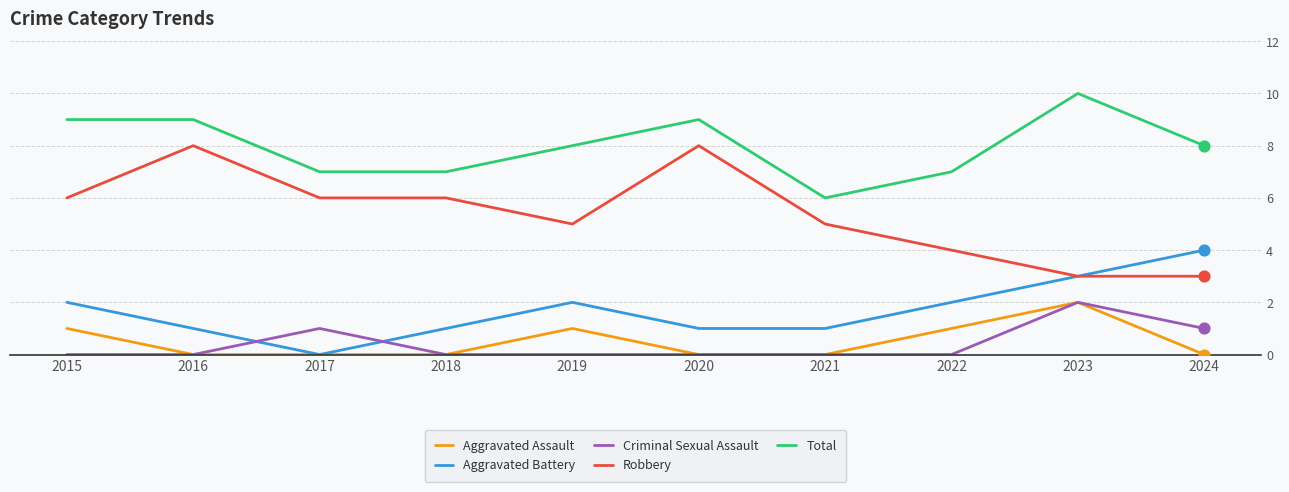

Which series has the largest total across all categories?

Total